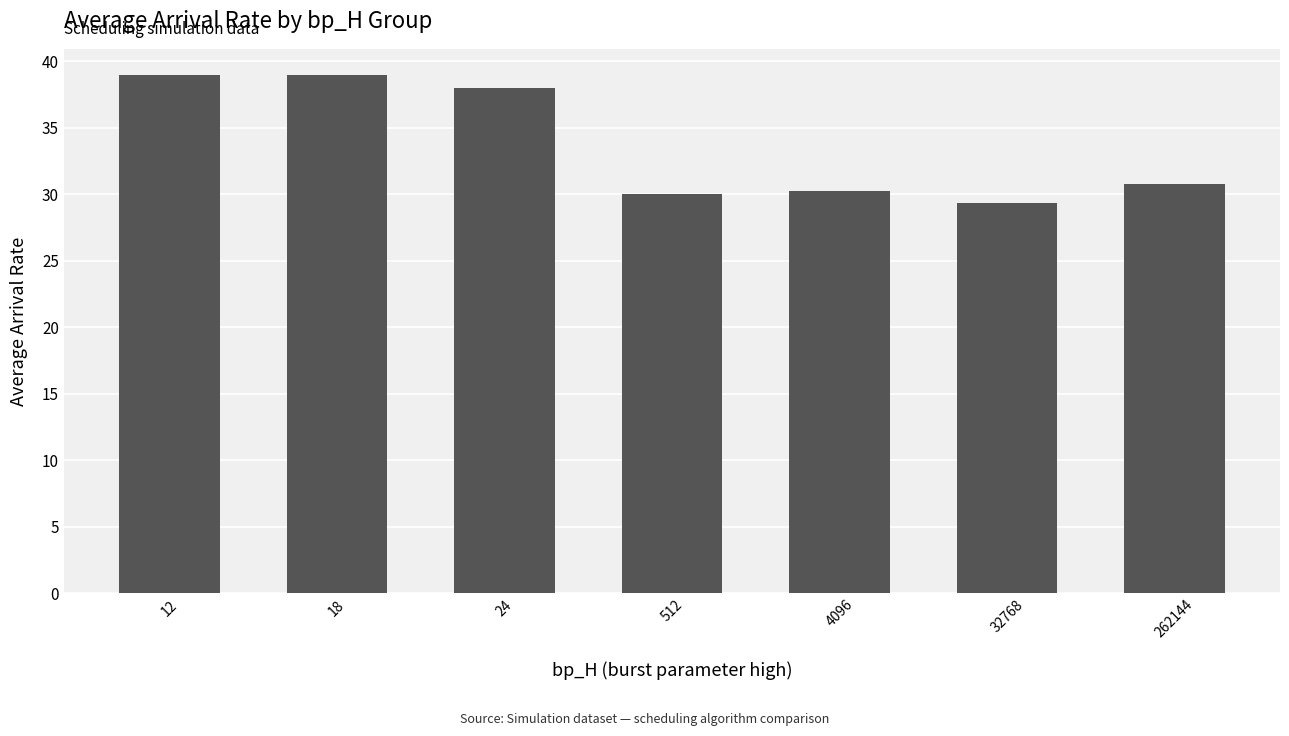

Reading left to right, what are all the values shown in this chart?

39.0	39.0	38.0	30.0	30.2	29.3	30.8